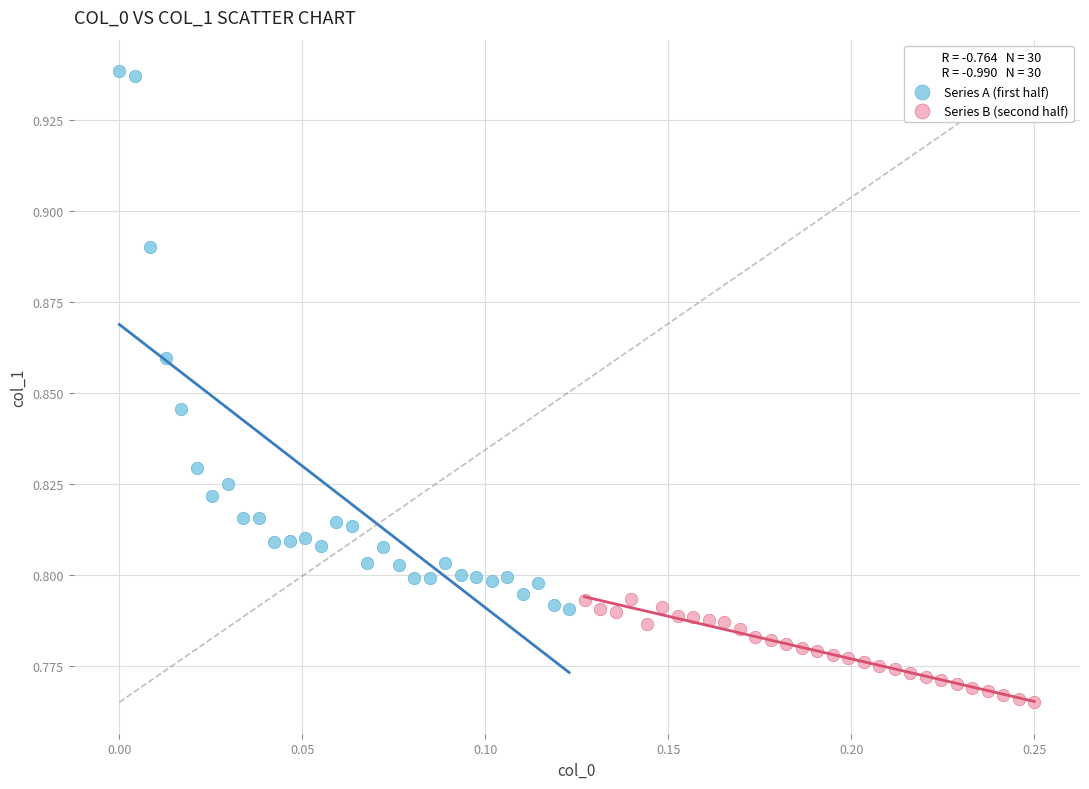

Which series reaches the maximum Y coordinate?

Series A (first half)